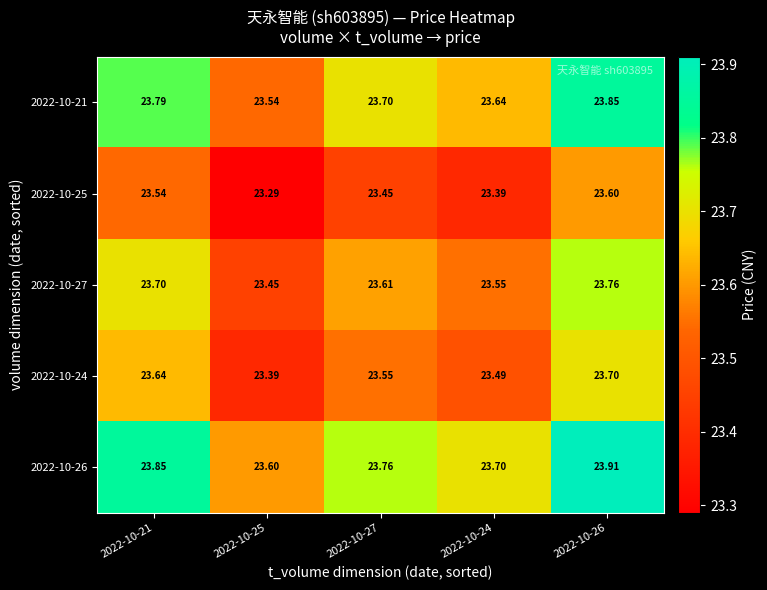

Rank the series by their average value, from highest to lowest.

2022-10-26, 2022-10-21, 2022-10-27, 2022-10-24, 2022-10-25